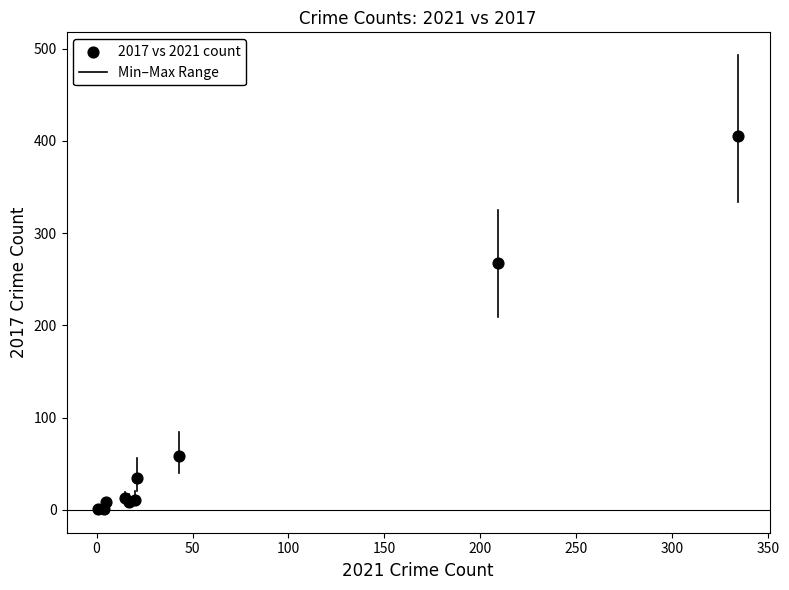

What Y value in the scatter plot is closest to 203?

268